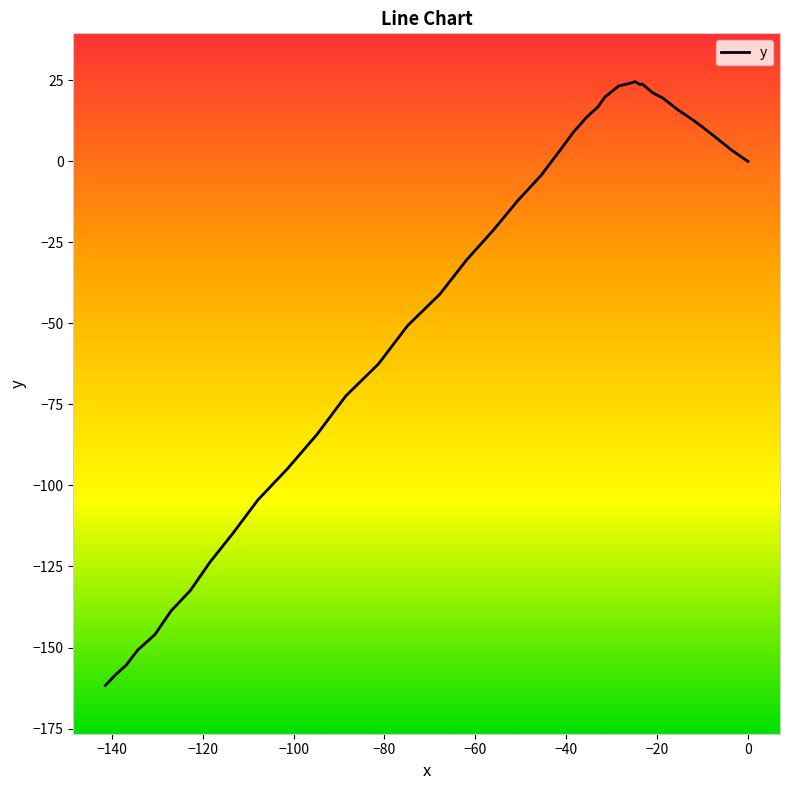

Does the chart have visible grid lines?

No